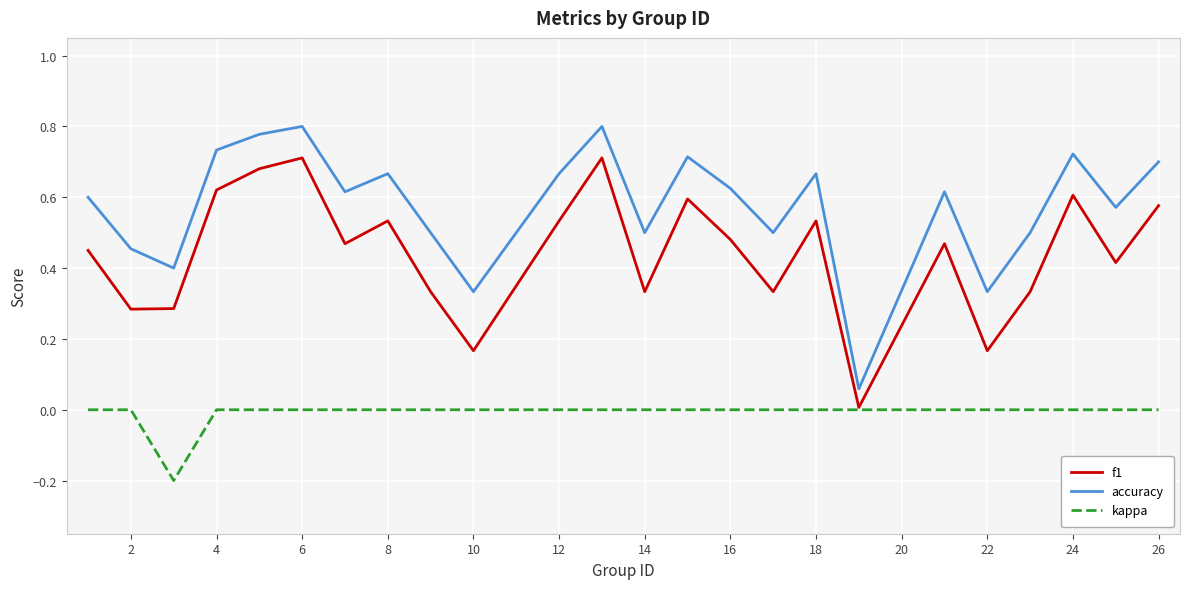

True or false: f1 and accuracy intersect in this chart.

False